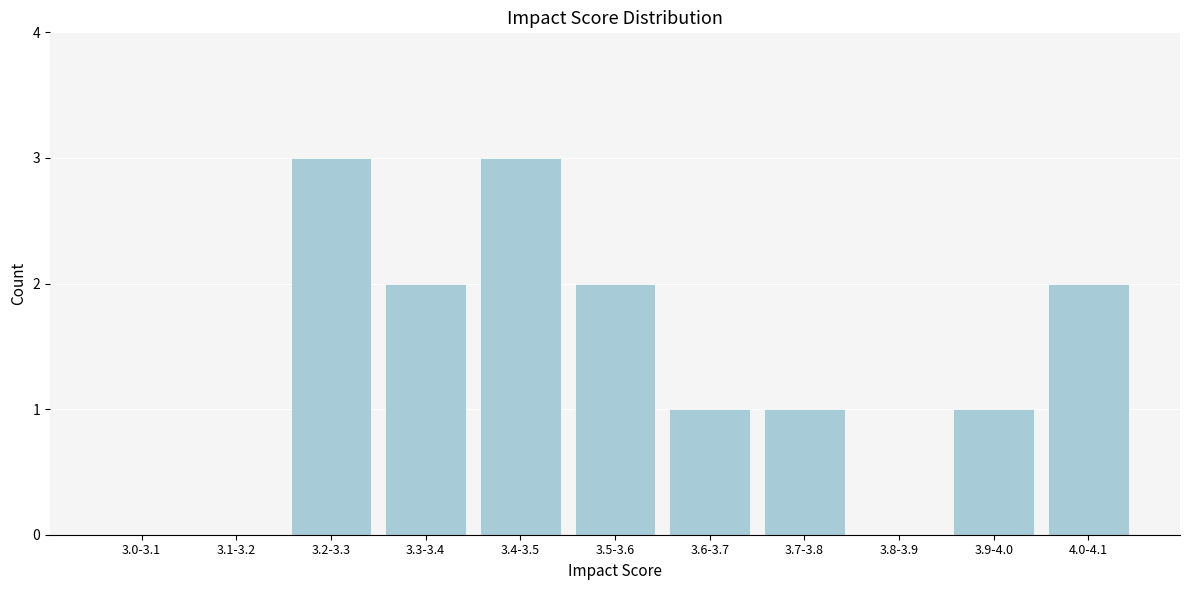

Reading right to left, what are all the values shown in this chart?

4.0-4.1=2	3.9-4.0=1	3.8-3.9=0	3.7-3.8=1	3.6-3.7=1	3.5-3.6=2	3.4-3.5=3	3.3-3.4=2	3.2-3.3=3	3.1-3.2=0	3.0-3.1=0